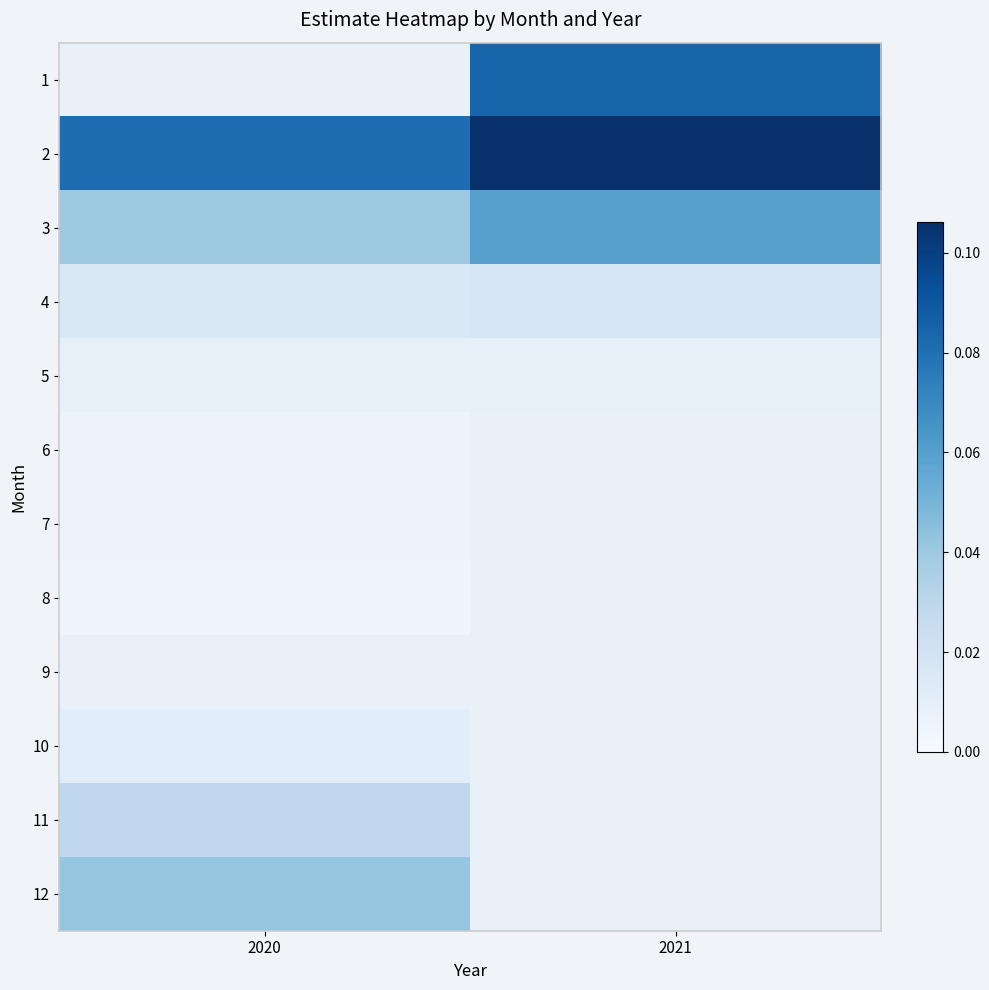

Which series has the widest spread of values?

2